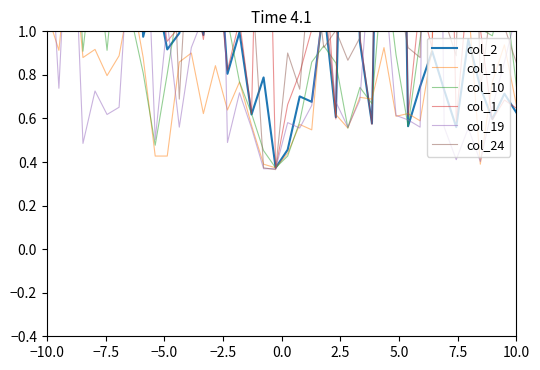

How many intersections are there between col_19 and col_11?

20